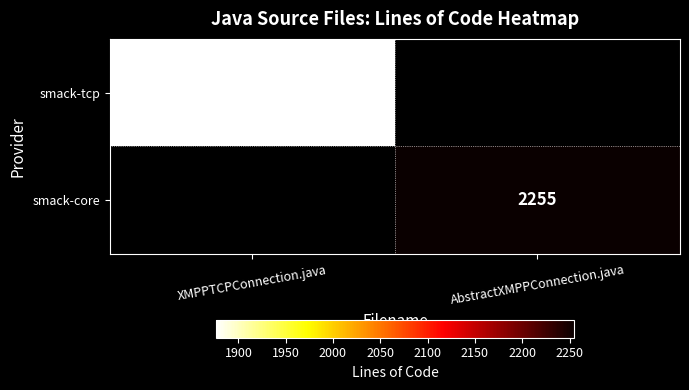

At how many categories does at least one series exceed 1949?

1